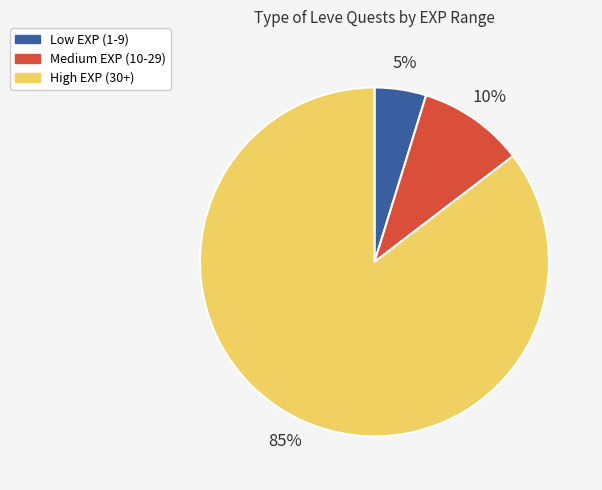

To the nearest percent, what is the average slice percentage?

33%